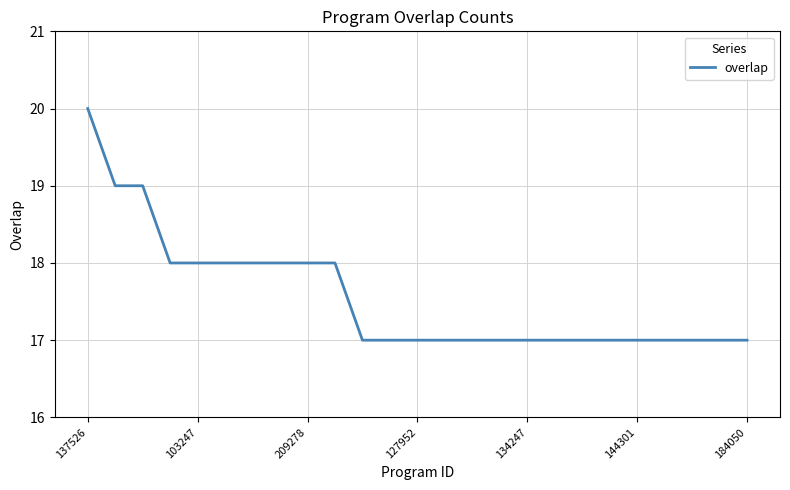

What is the minimum value shown in the chart?

17